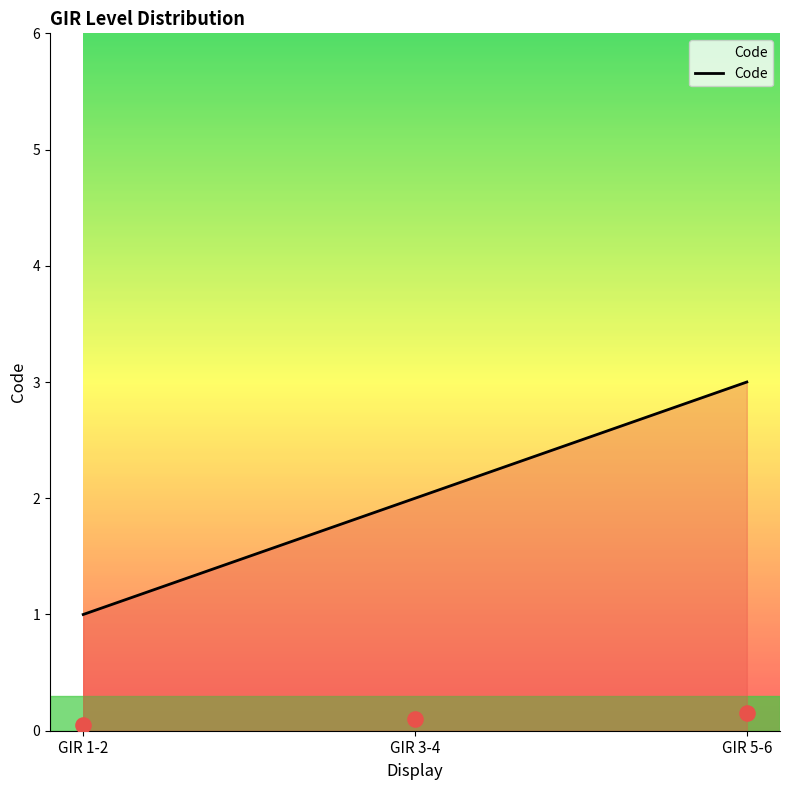

Which has a higher value, GIR 5-6 or GIR 3-4?

GIR 5-6